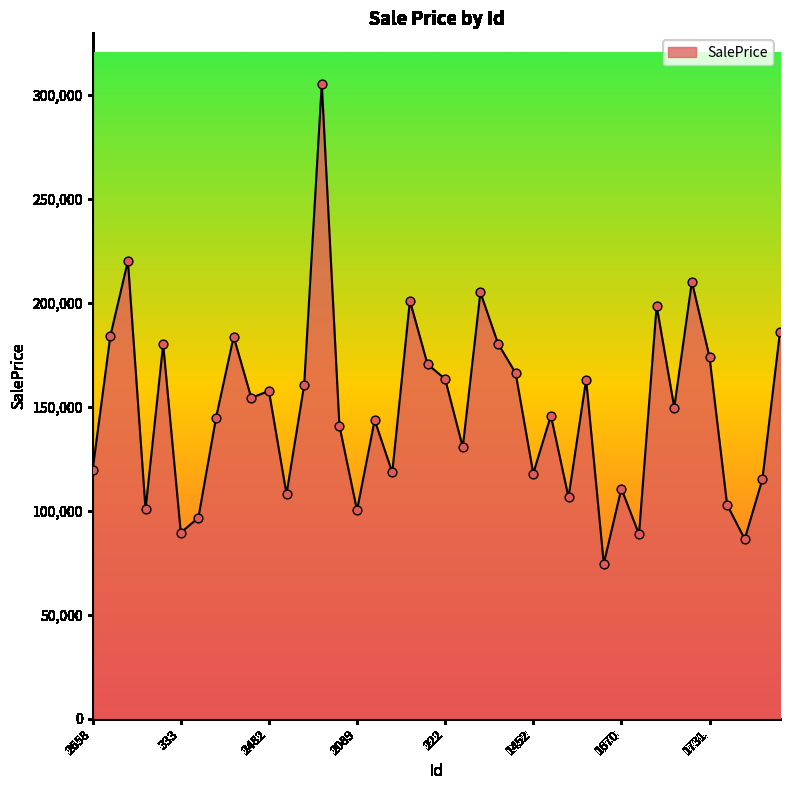

What is the minimum value shown in the chart?

74536.9